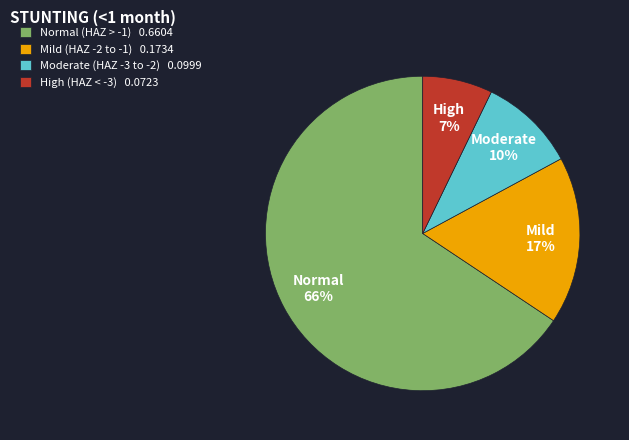

How many slices are in this pie chart?

4